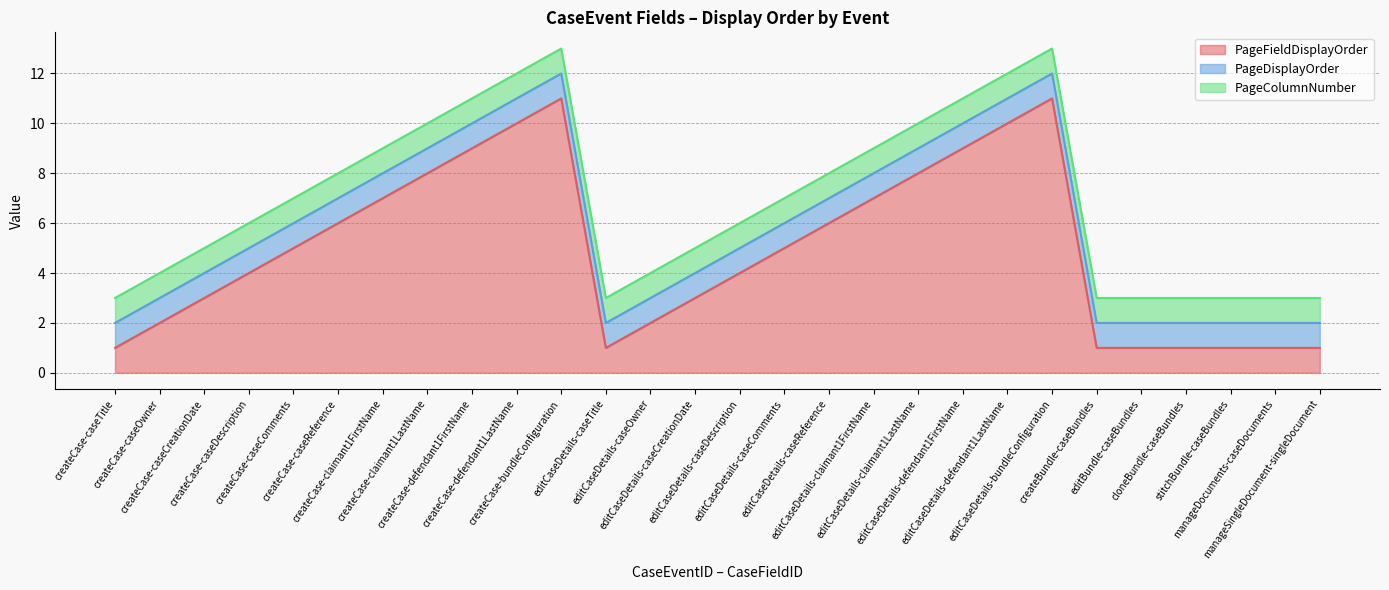

What is the difference between the highest and lowest values at editCaseDetails-caseOwner?

1